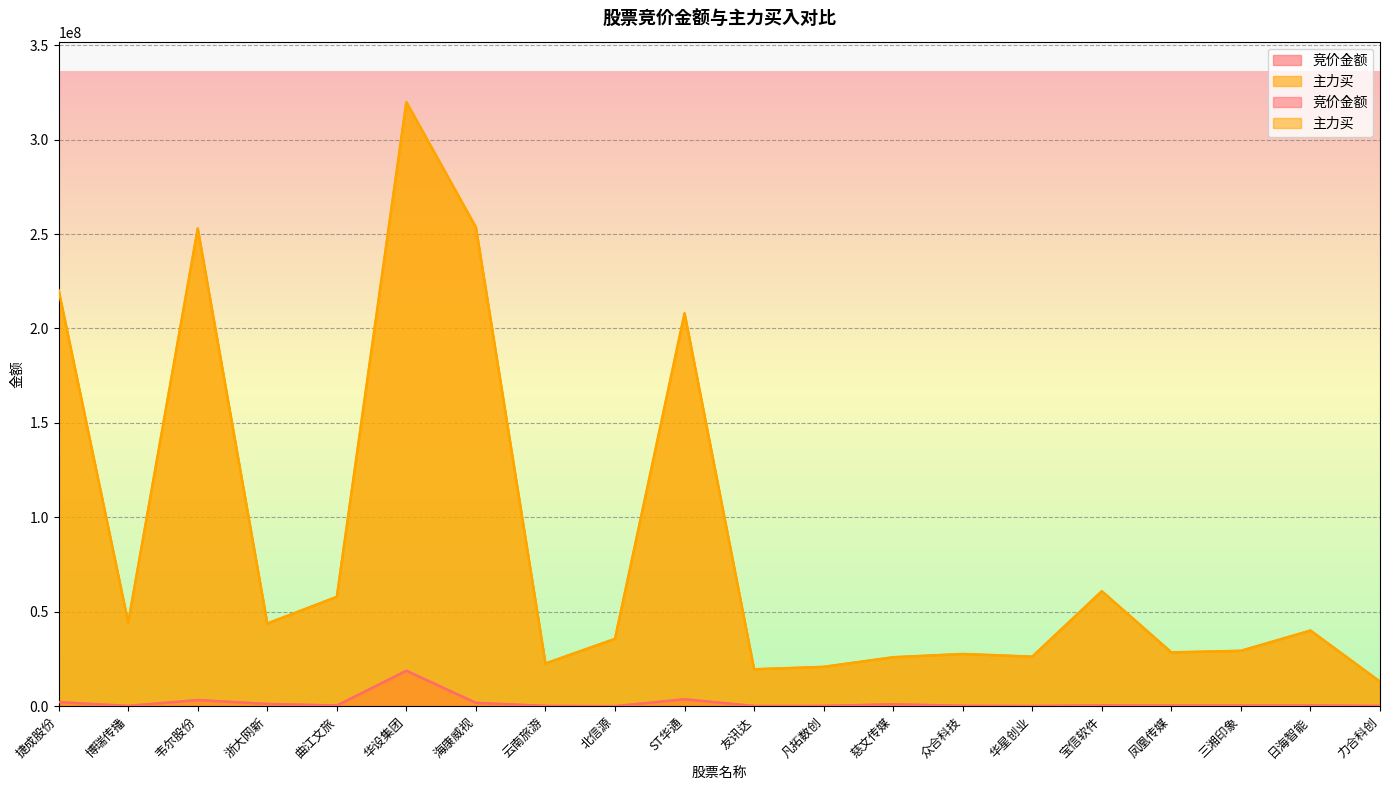

Reading left to right, transcribe all the data shown in this chart.

竞价金额: 2161341	156446	3234230	1206360	371776	18766001	1765938	165240	14229	3654351	110124	156618	1002820	236024	119132	428428	319968	330948	374108	161103
主力买: 220201122	44220298	252923603	43785075	57884296	319853657	253518536	22608709	35648725	208031157	19542658	20821999	25919212	27640065	26230341	60881999	28491067	29319892	40052923	12995409